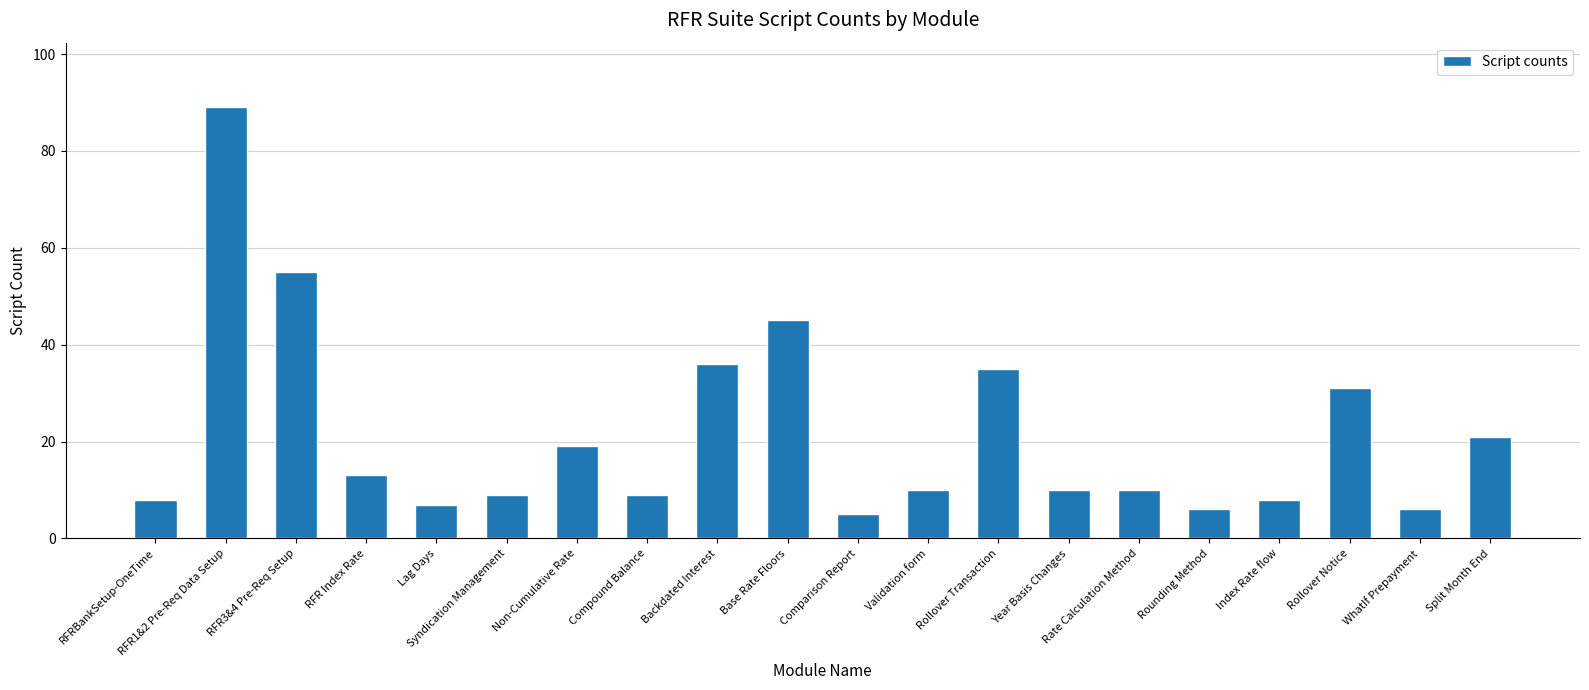

Where does the data first go above 10?

RFR1&2 Pre-Req Data Setup